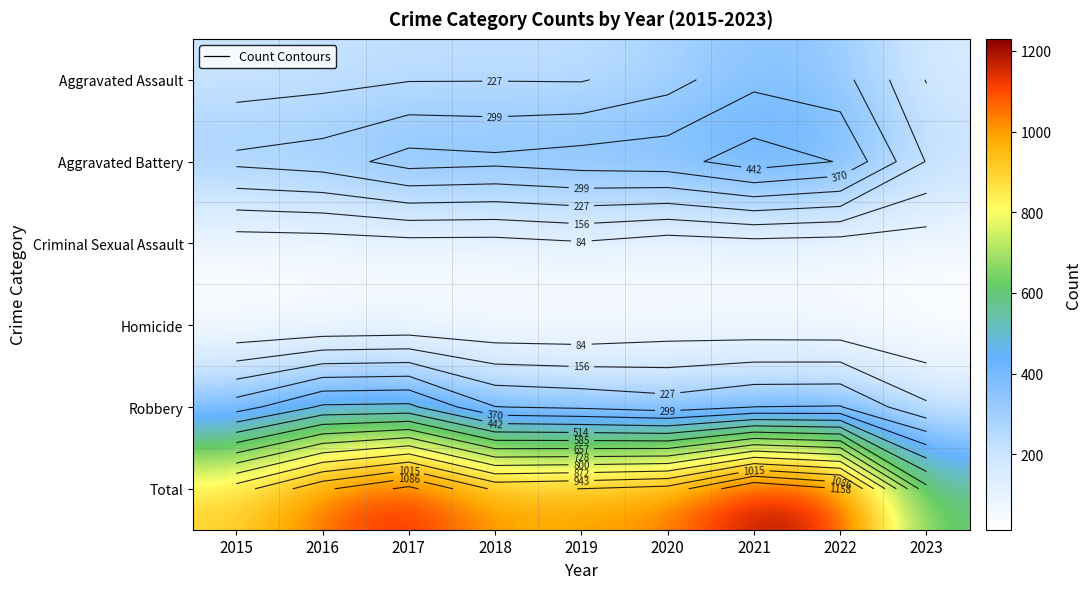

At which category is the sum across all series the highest?

2021